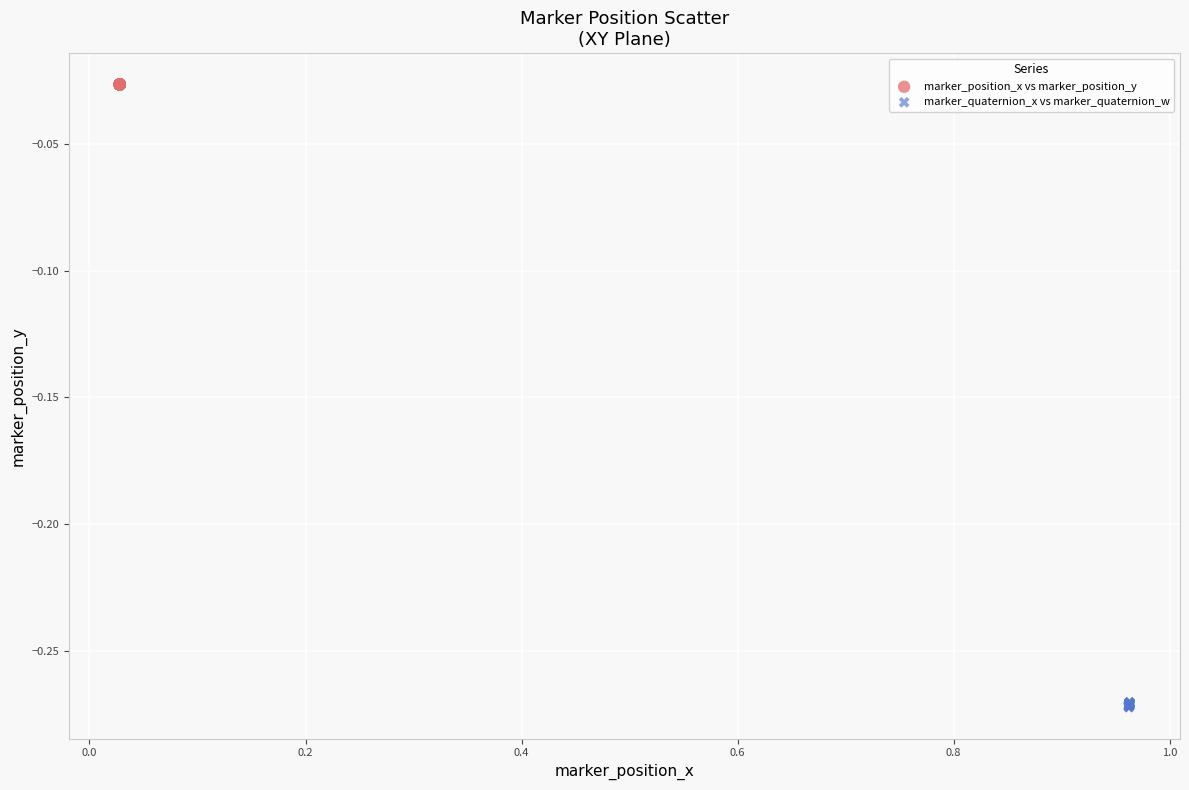

Which series has the widest spread of Y values?

marker_quaternion_x vs marker_quaternion_w